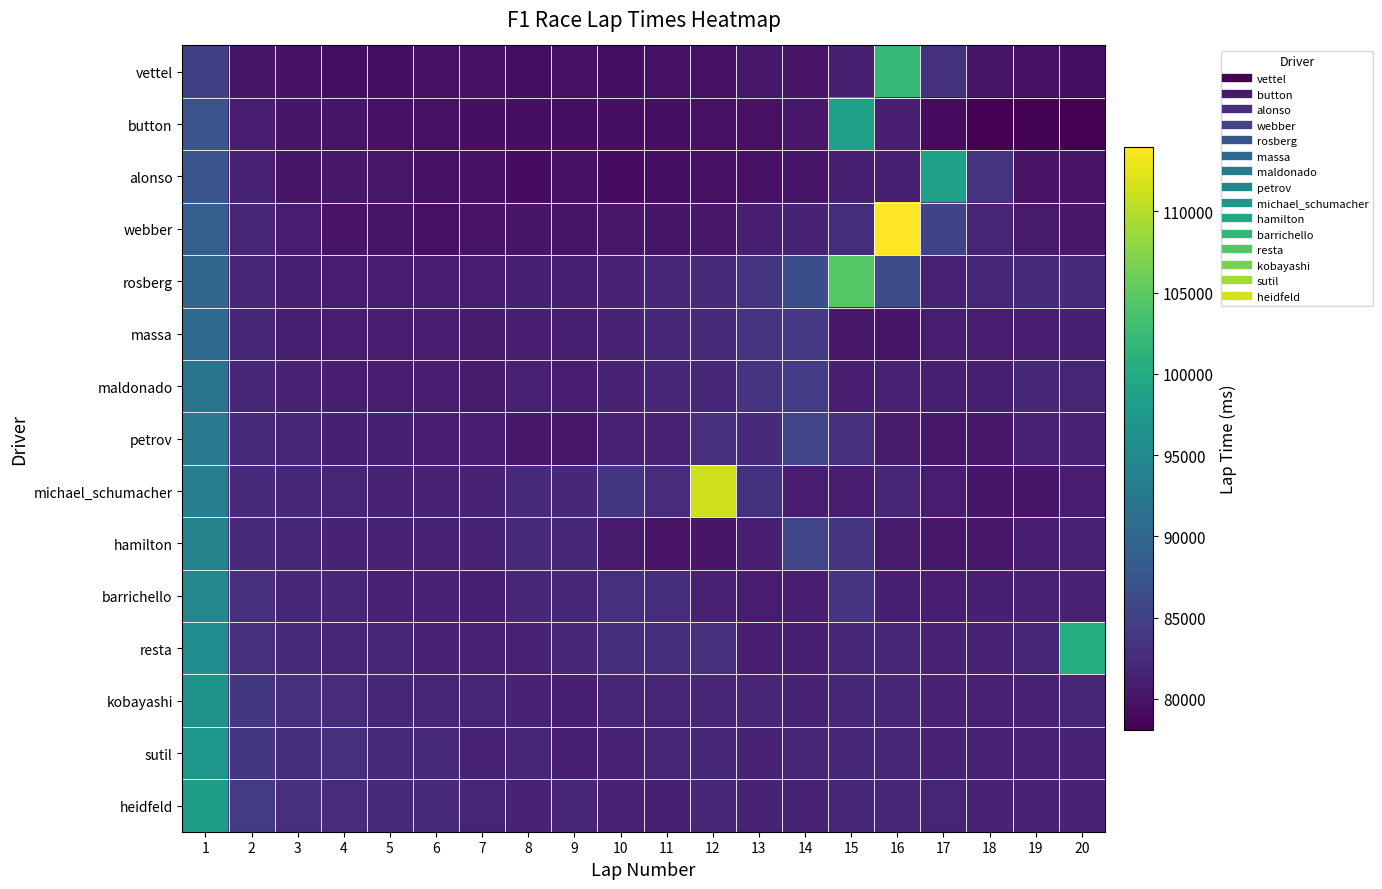

Rank the series by their maximum value, from highest to lowest.

webber, michael_schumacher, rosberg, vettel, resta, alonso, button, heidfeld, sutil, kobayashi, barrichello, hamilton, petrov, maldonado, massa